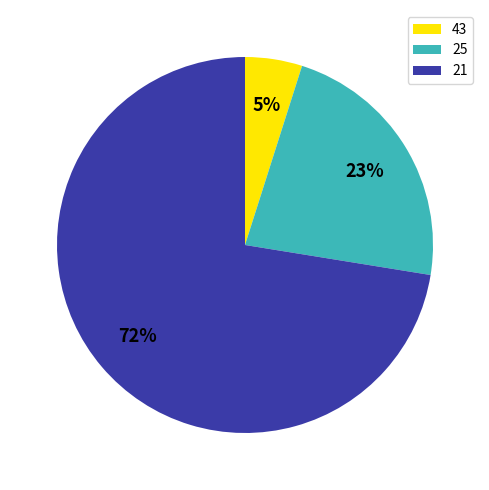

Rank the categories by value from highest to lowest.

21, 25, 43